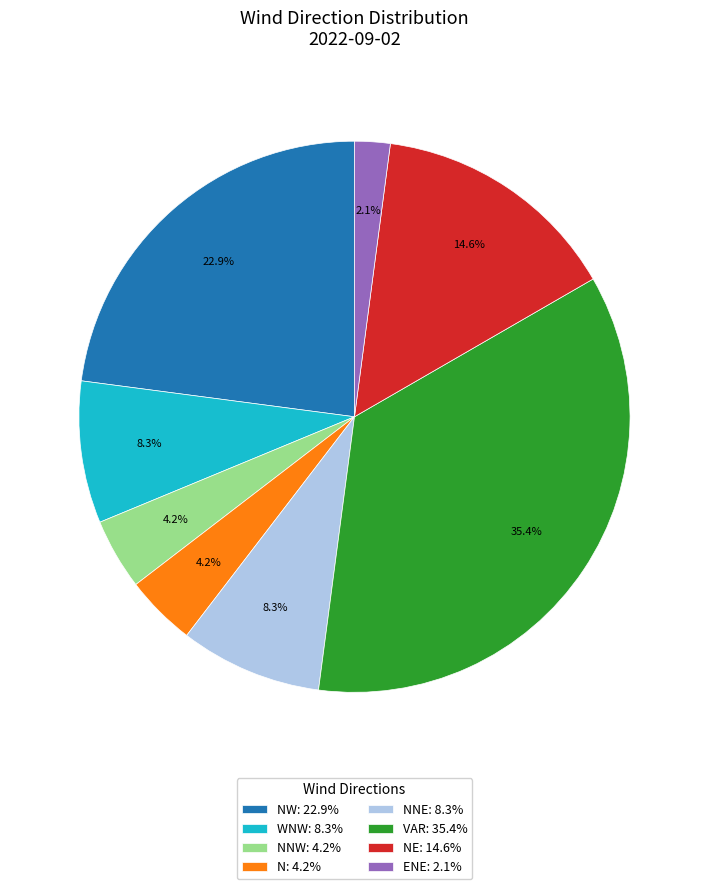

How much of the chart is everything except NW: 22.9%?

77.1%